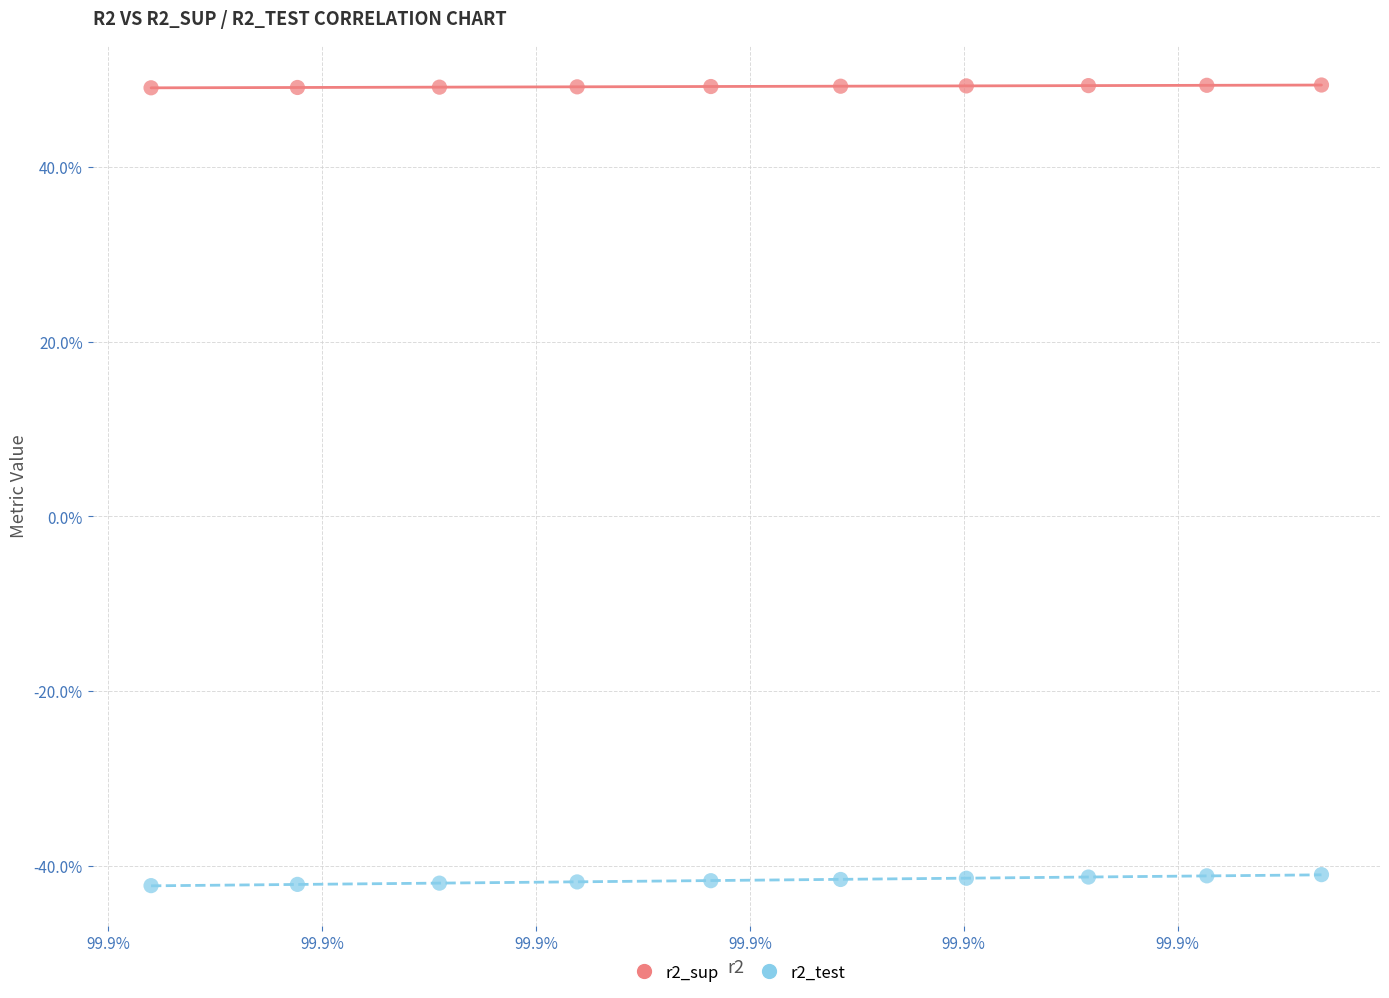

Which series contains the highest Y value?

r2_sup